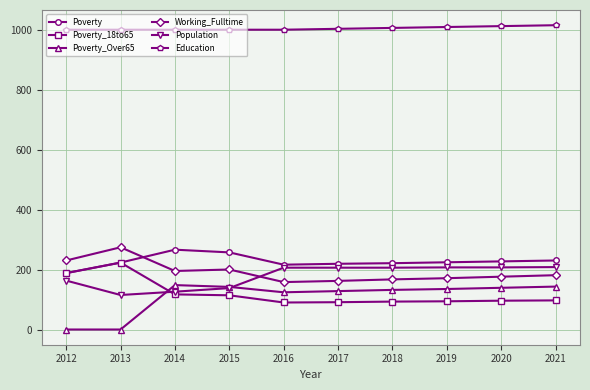

True or false: Poverty and Poverty_Over65 cross at least once.

False